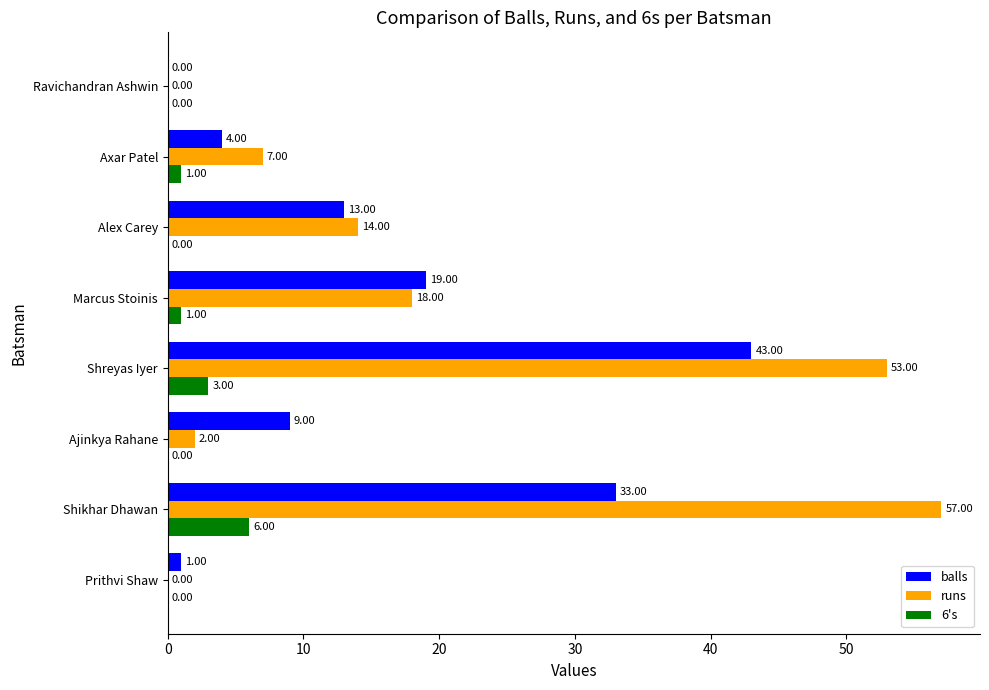

What is the sum of the balls values at Axar Patel and Shreyas Iyer?

47